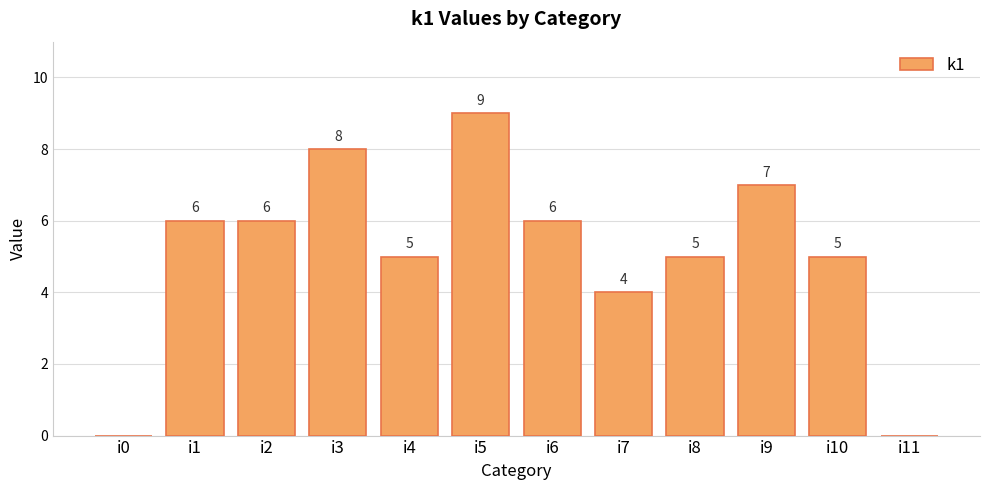

Where is the data nearest to the value 4?

i7